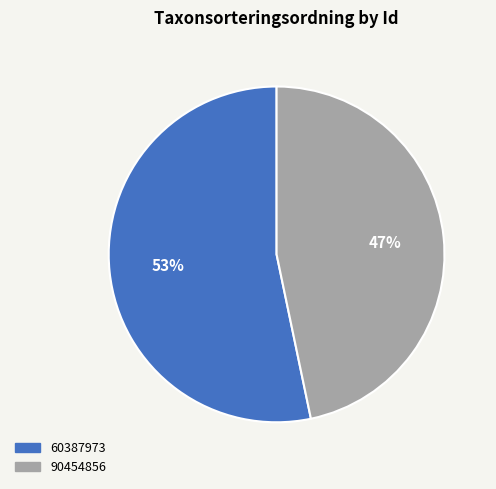

What is the largest slice in the pie chart?

60387973